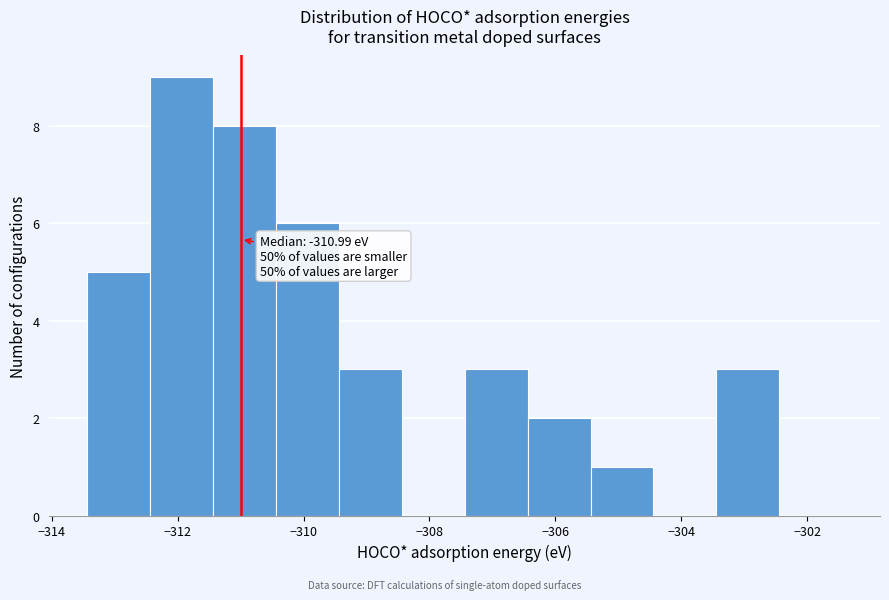

Over which range of the x-axis is the bar tallest?

-312.4 to -311.4